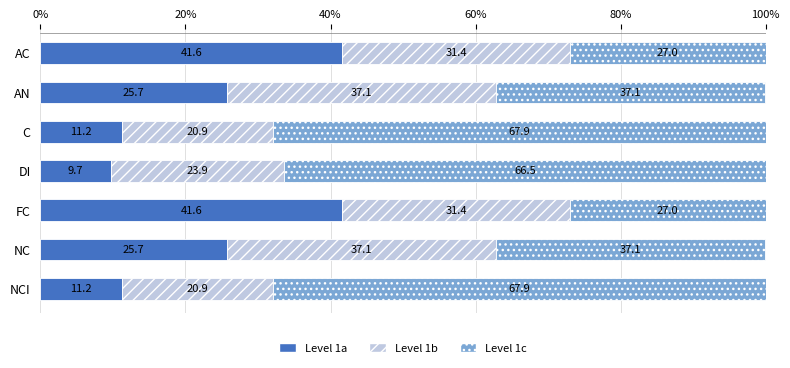

What is the total value across all series at DI?

100.1